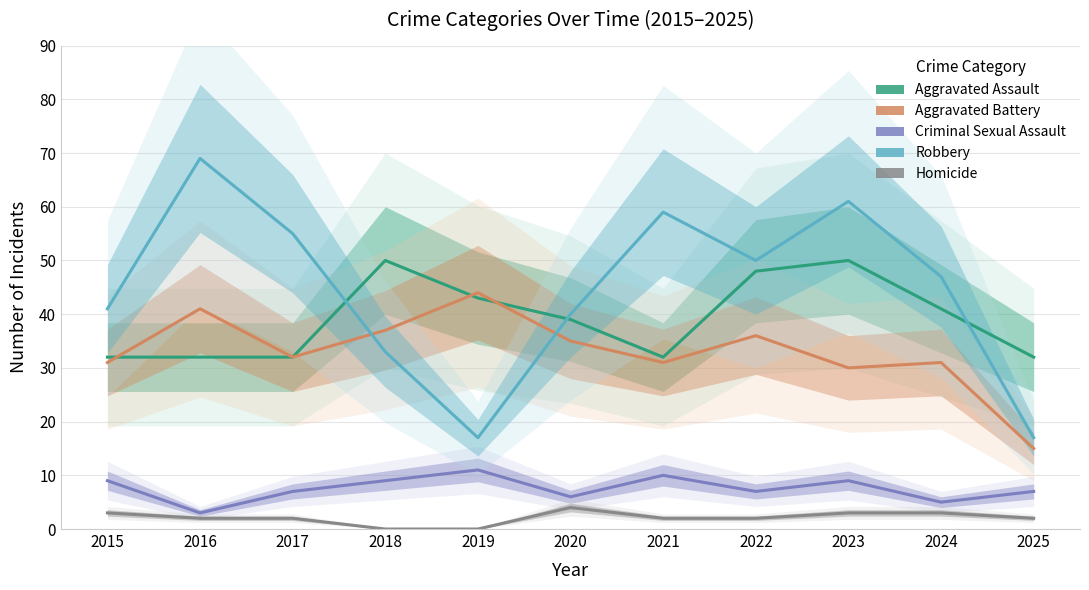

How many Aggravated Assault values are between 32 and 48?

9